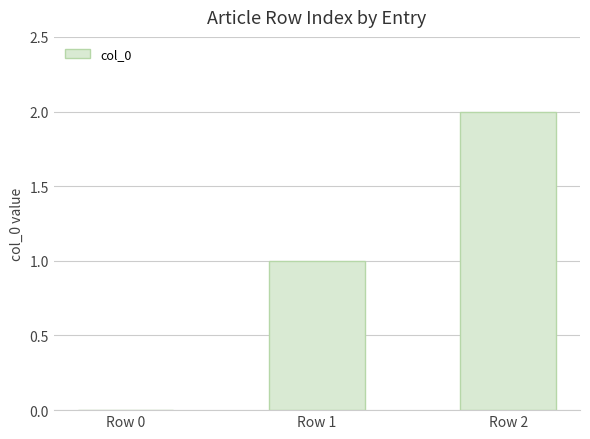

Are the bars horizontal?

No